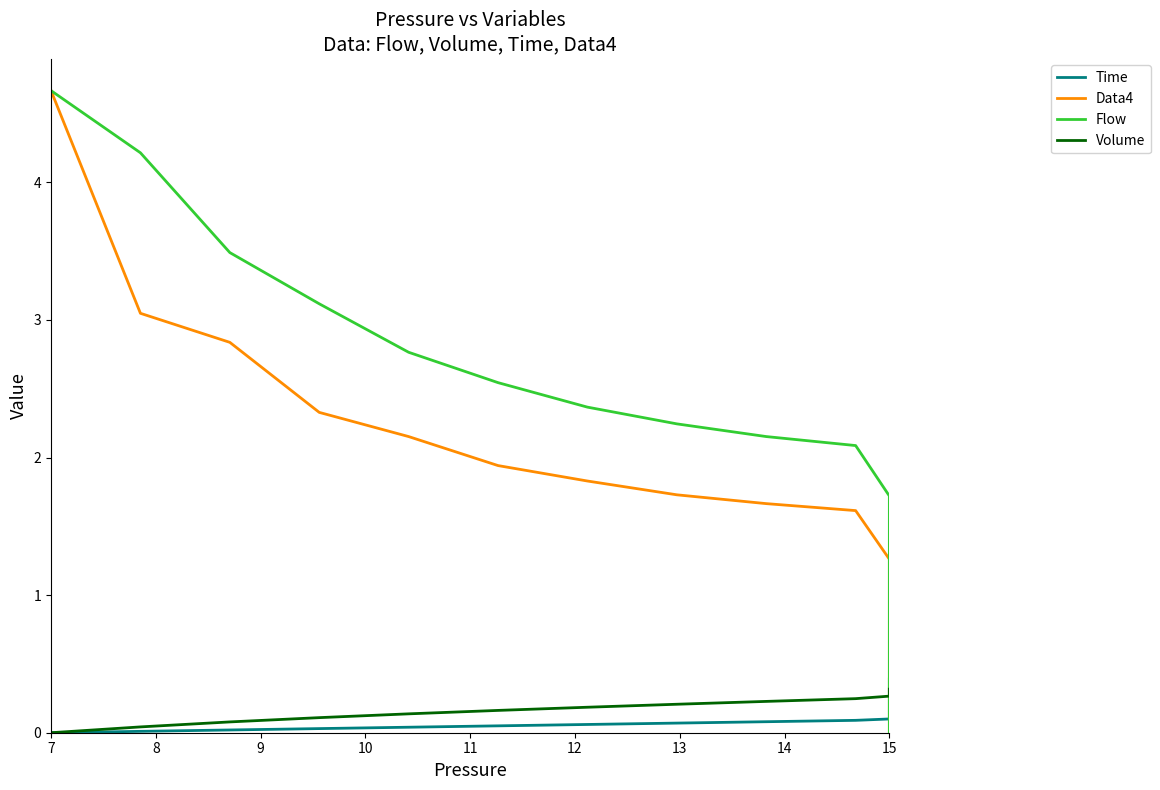

What is the difference between the maximum and second lowest values in the Flow series?

4.7